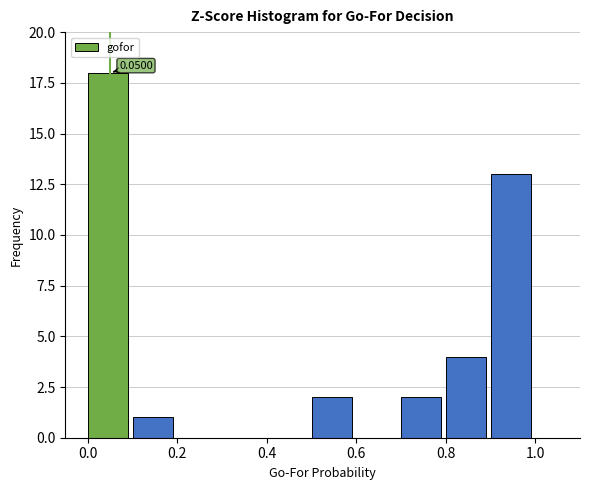

Which range on the x-axis has the tallest bar?

0.0 to 0.1